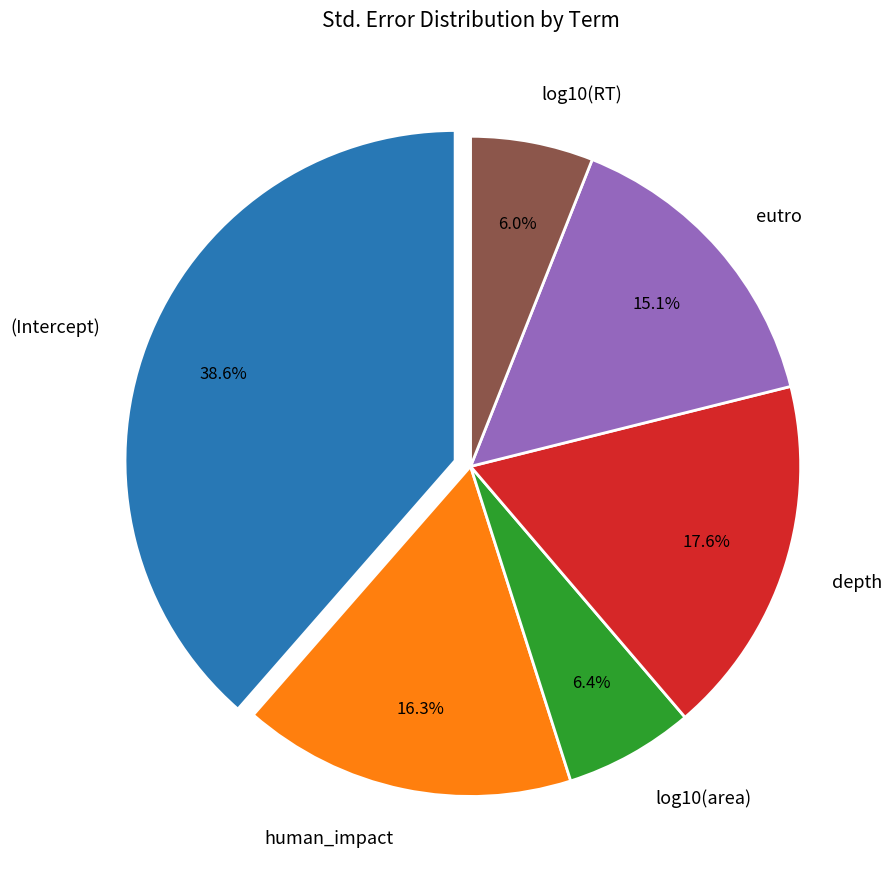

How many segments does this pie chart have?

6